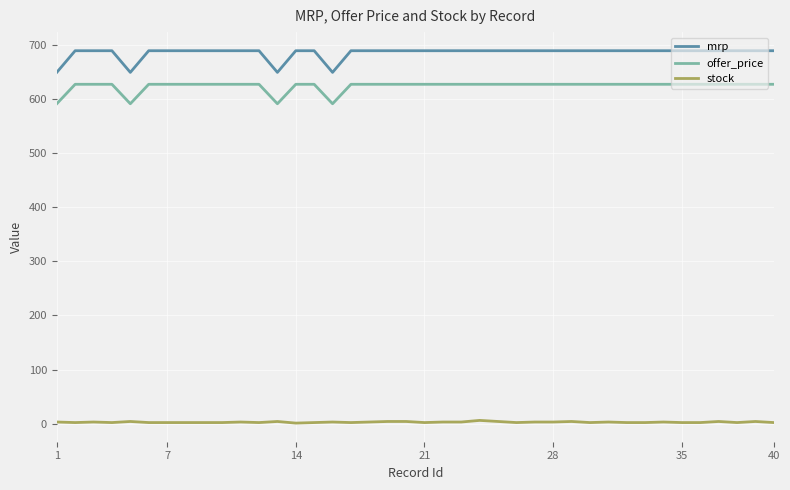

True or false: offer_price and mrp cross at least once.

False